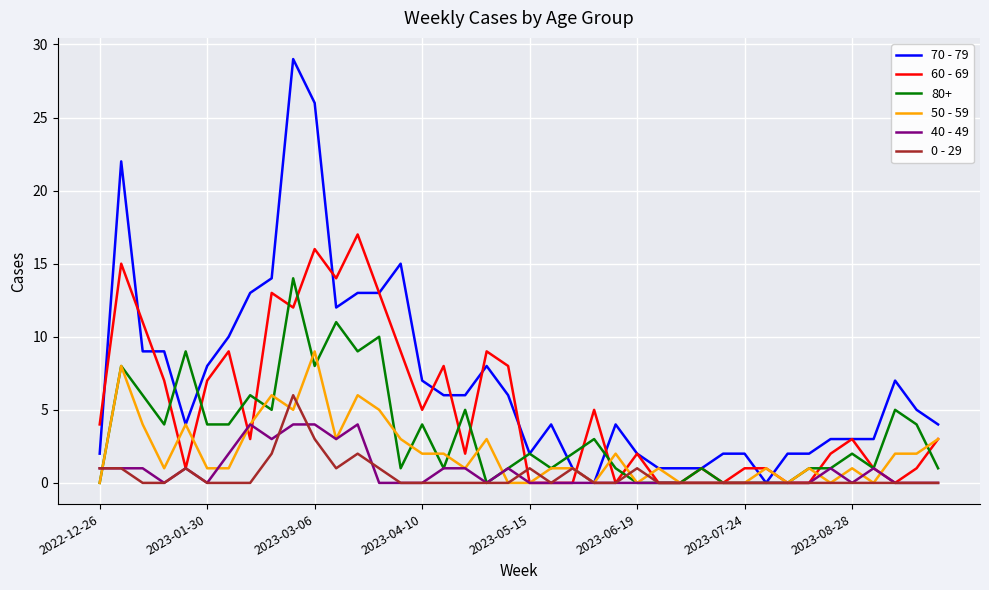

Which series has the widest spread of values?

70 - 79